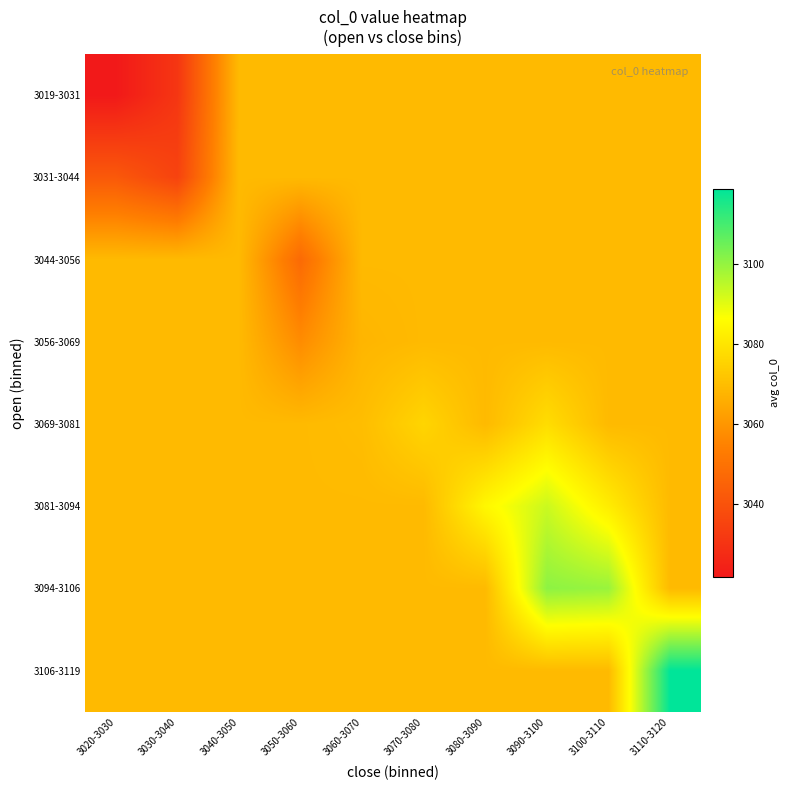

Between 3060-3070 and 3050-3060, which is larger?

3060-3070